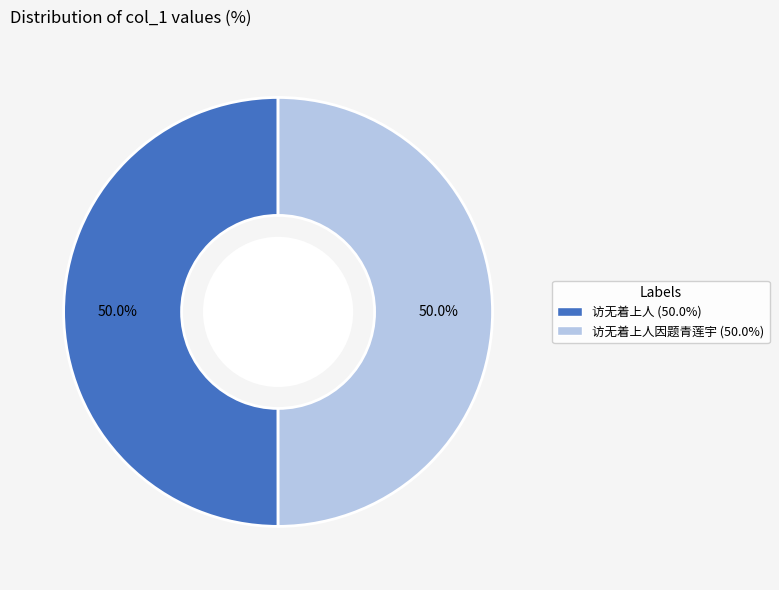

How many slices are in this pie chart?

2